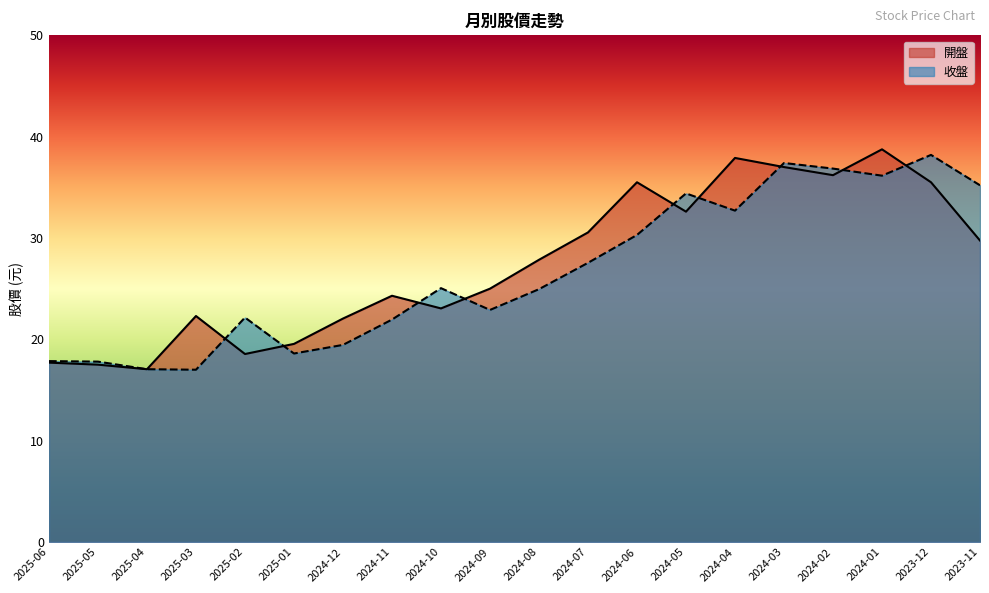

At how many categories does at least one series exceed 29?

9